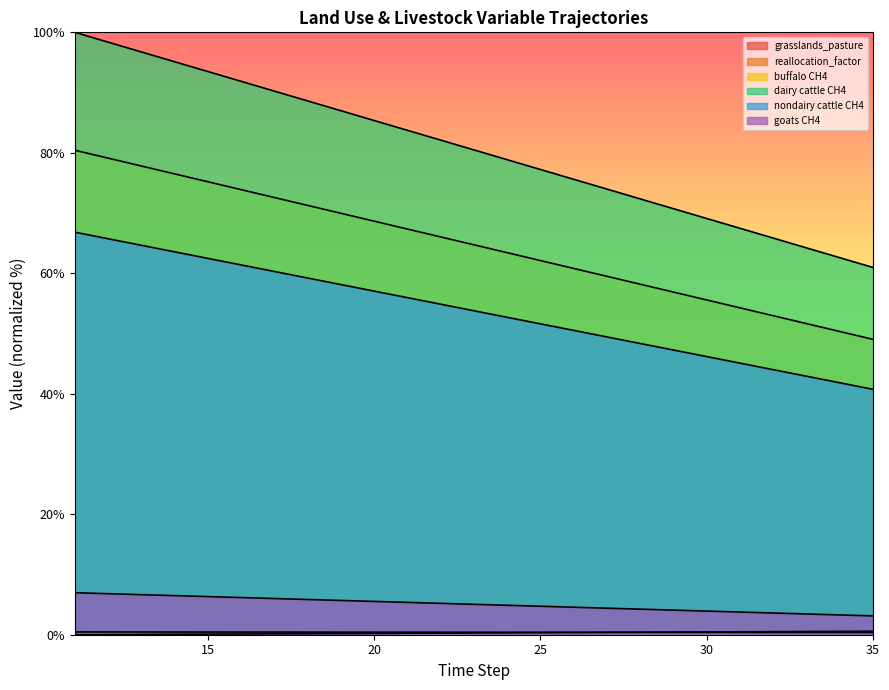

Which series changed the most between 13 and 35?

ef_lvst_entferm_cattle_dairy_kg_ch4_head